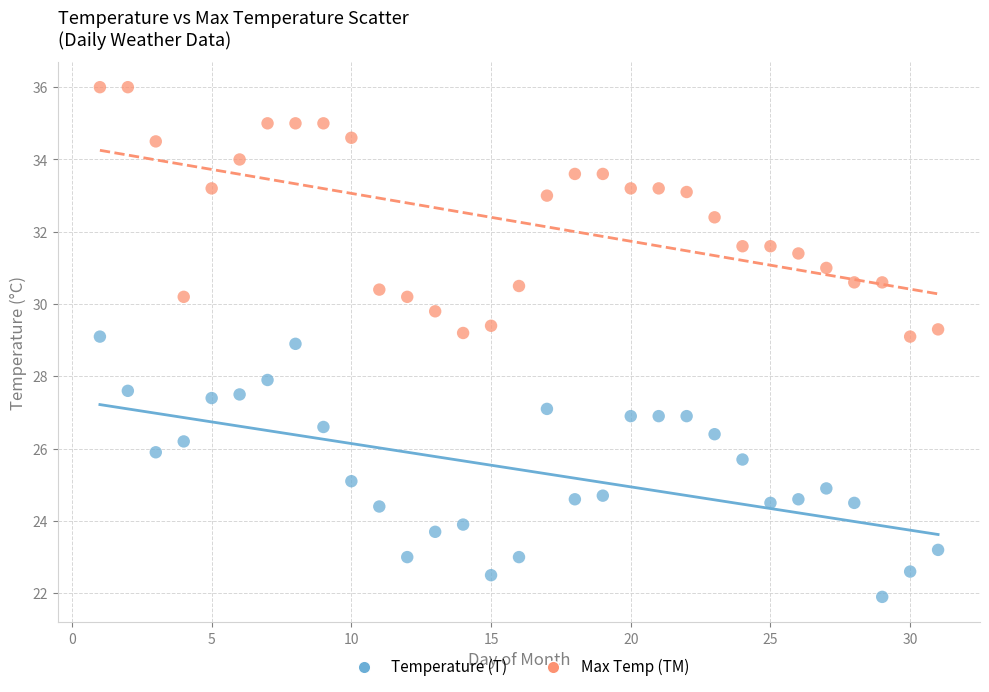

What is the X range (max minus min) for the scatter plot?

30.0